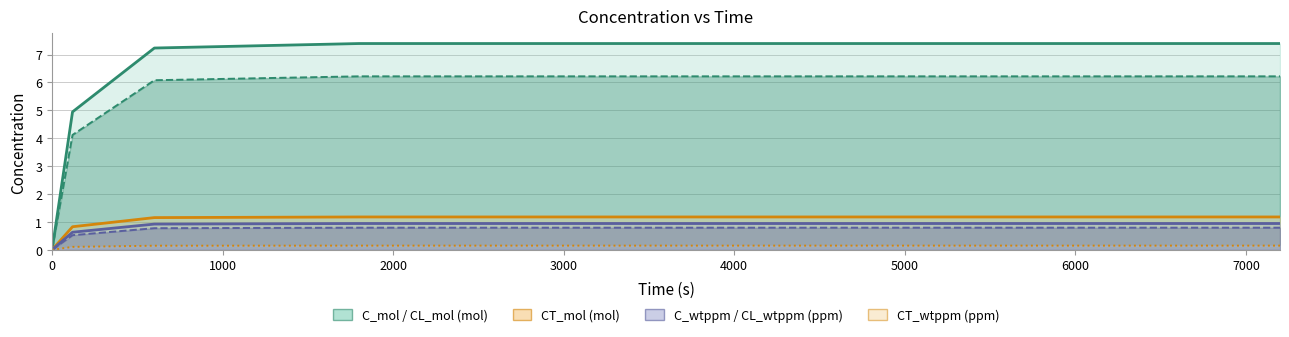

True or false: CT_wtppm and C_wtppm intersect in this chart.

False